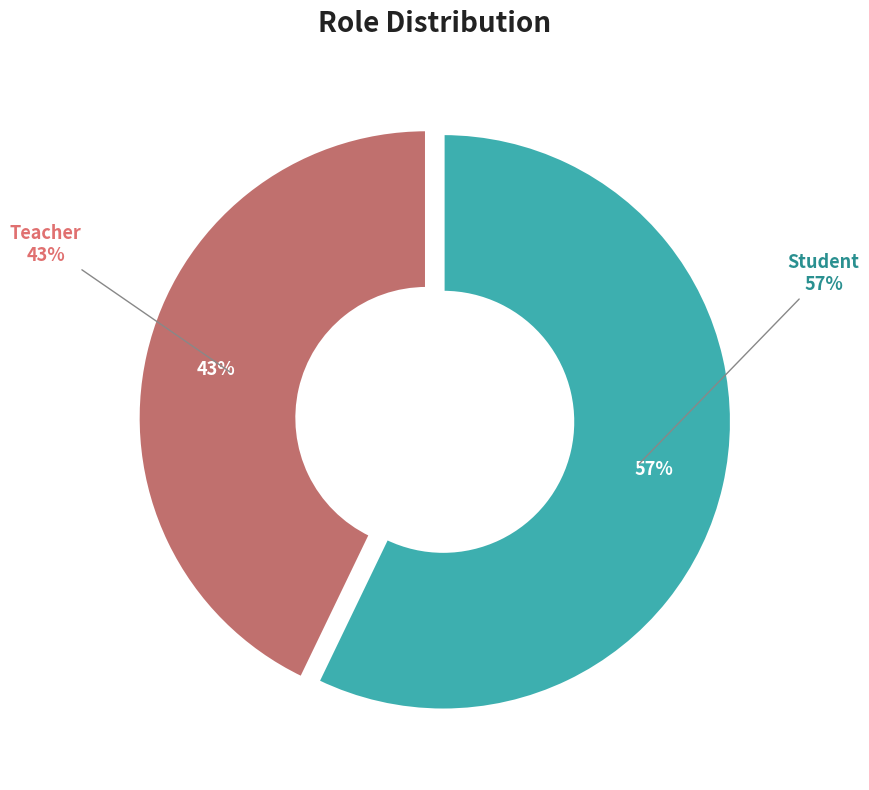

How many segments does this pie chart have?

2